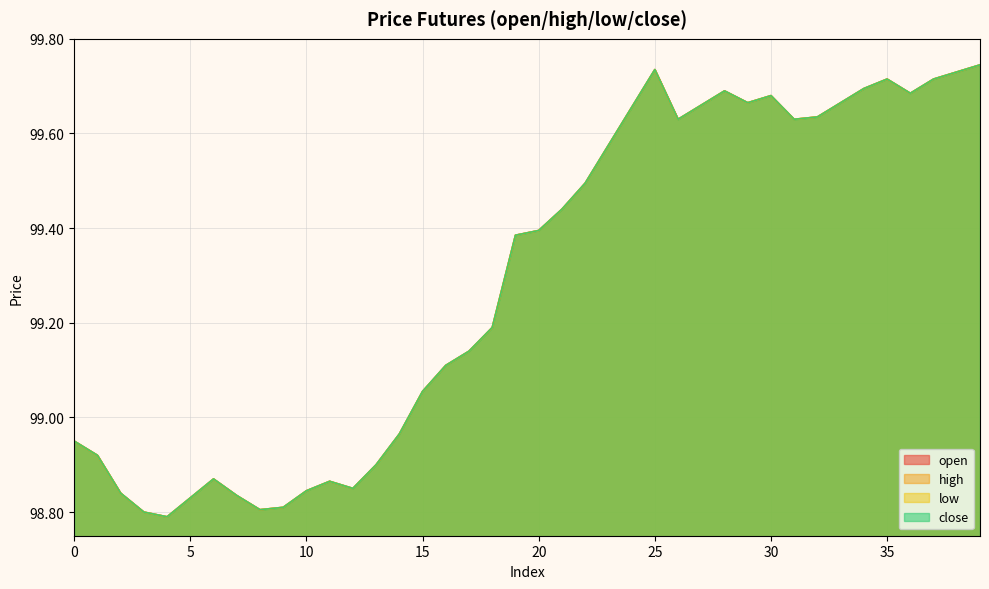

Rank the series by their maximum value, from lowest to highest.

open, high, low, close